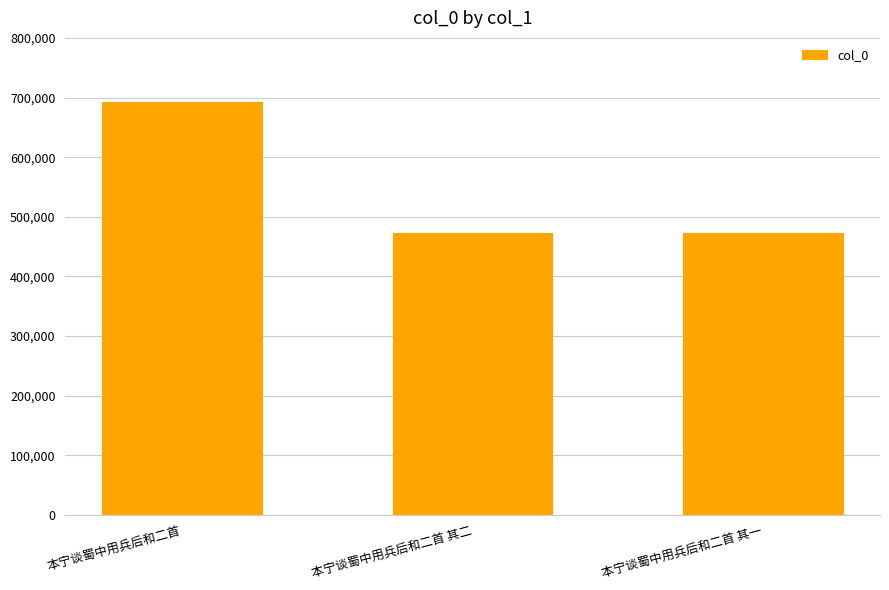

How many values are below 472073?

1